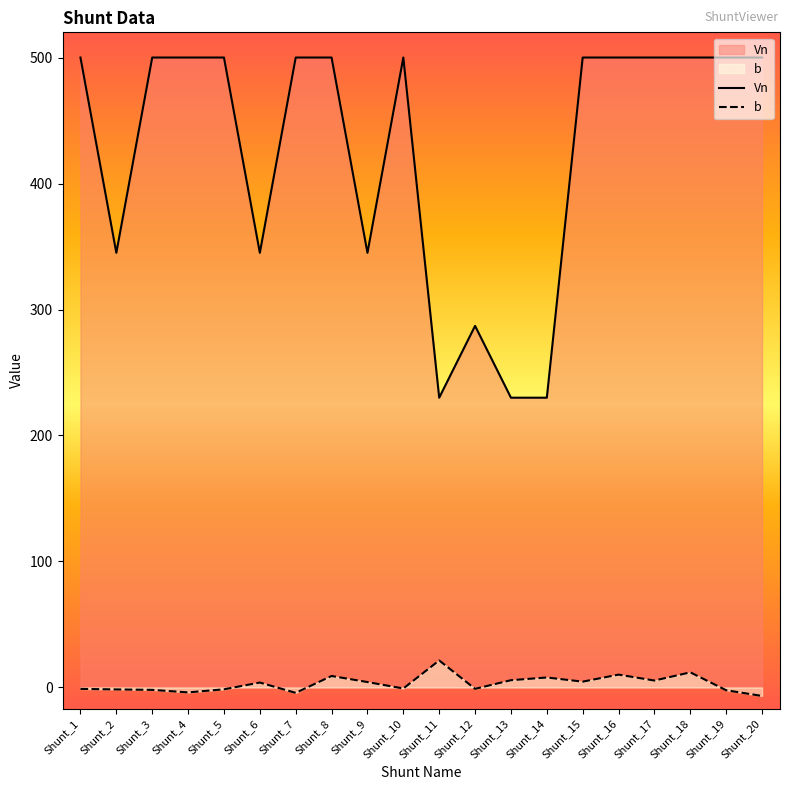

At which category is the sum across all series the highest?

Shunt_18